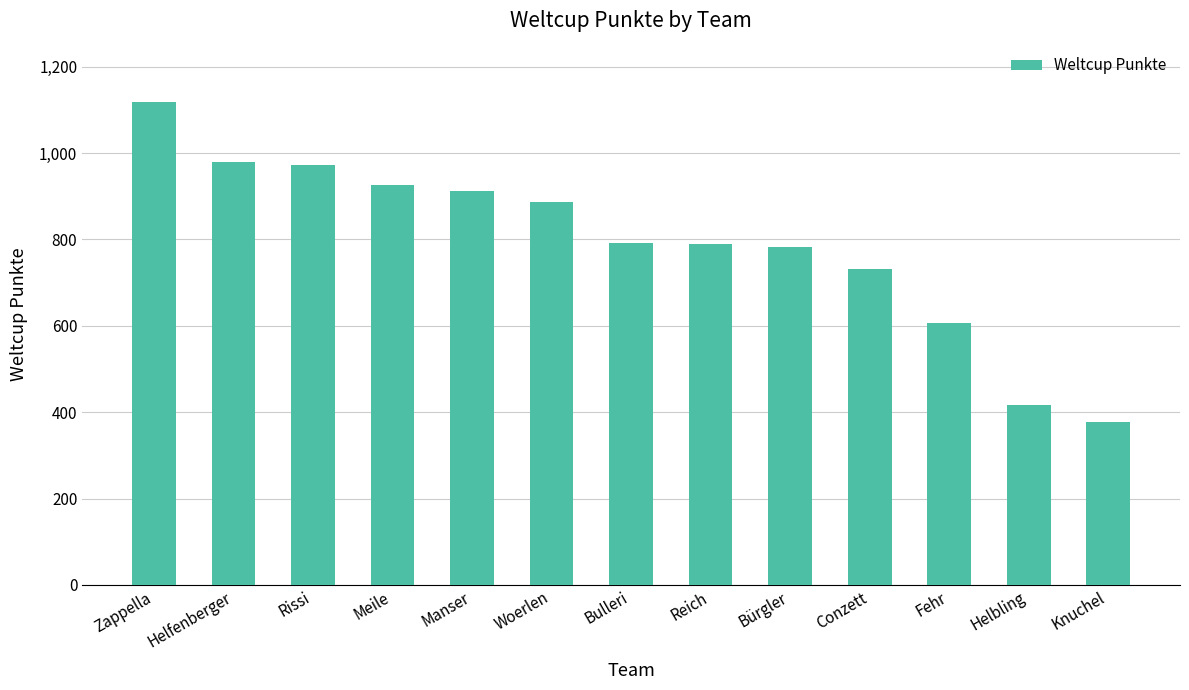

How many distinct data groups are displayed?

1